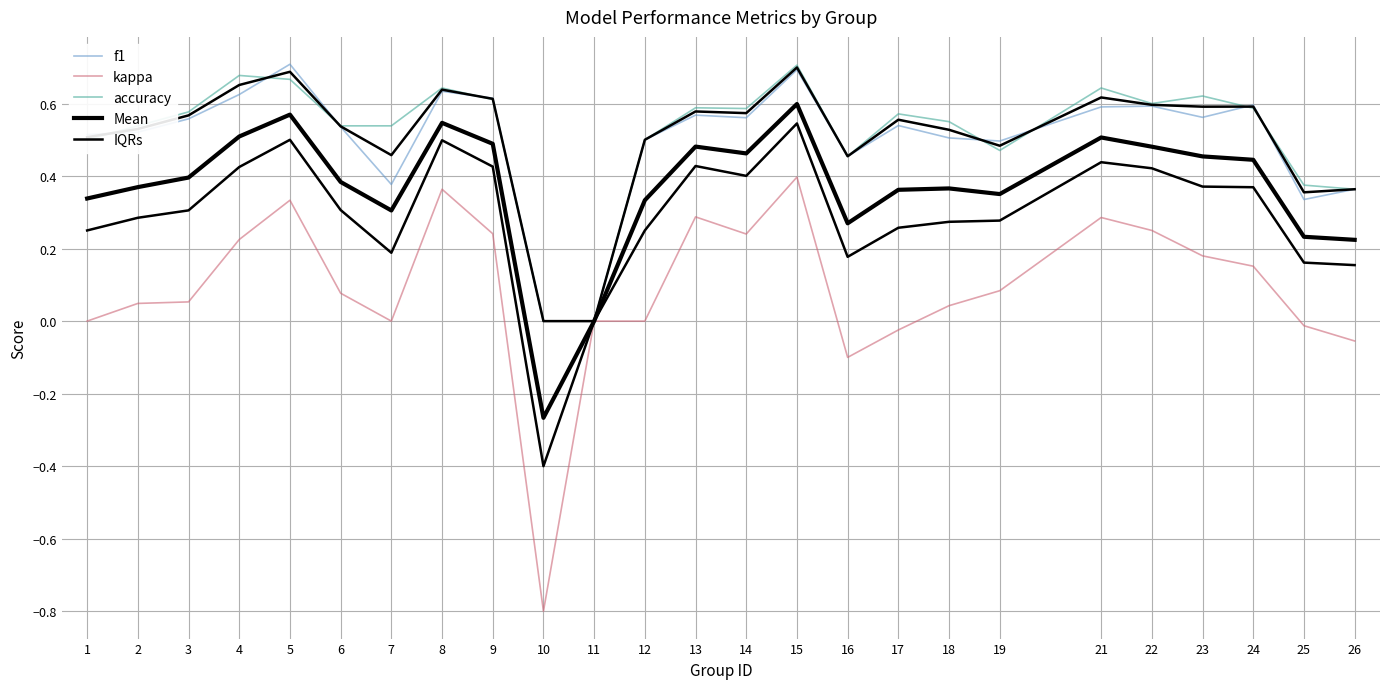

True or false: kappa and IQRs cross at least once.

False